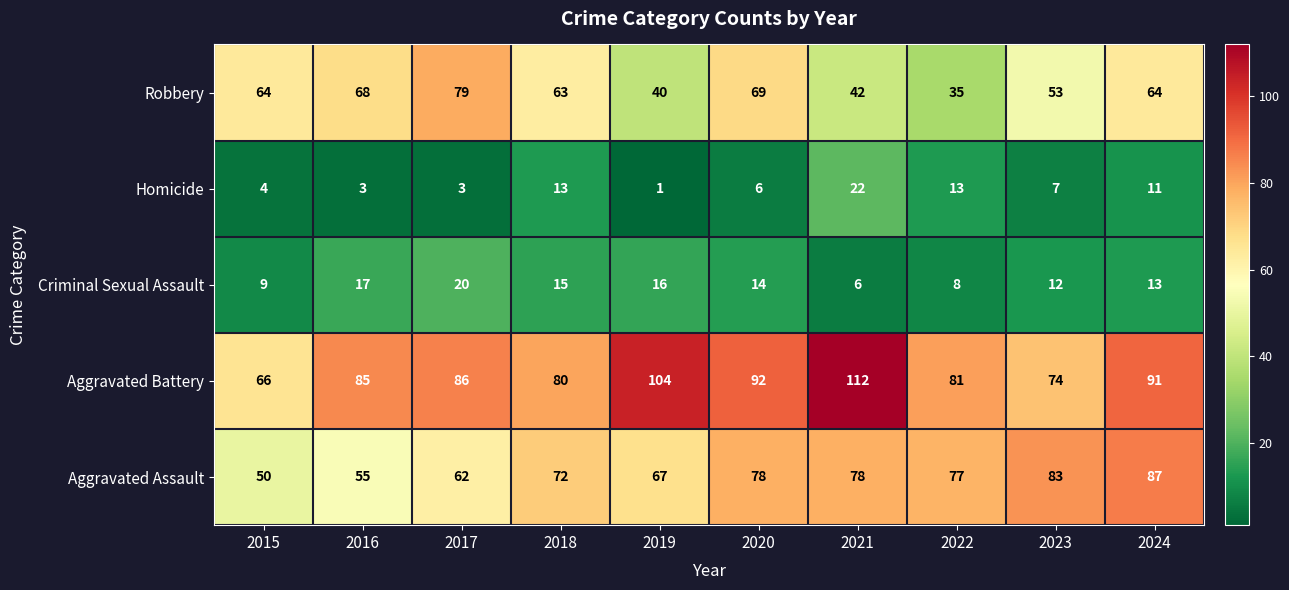

The value of Criminal Sexual Assault at 2018 is 25. True or false?

False